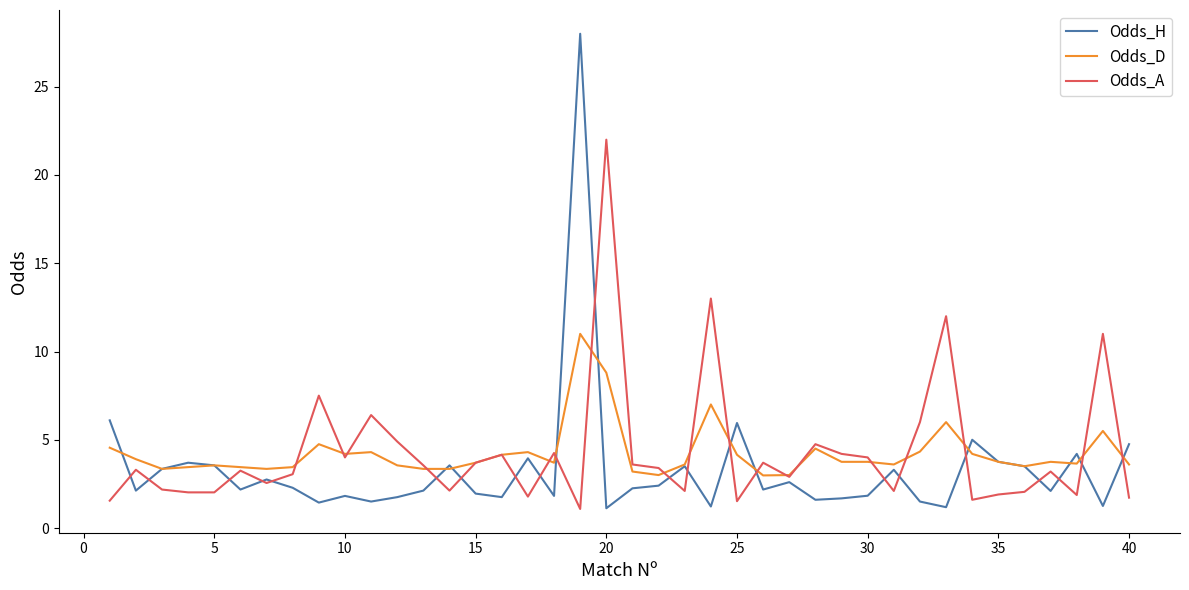

Which series has the largest range (max minus min)?

Odds_H